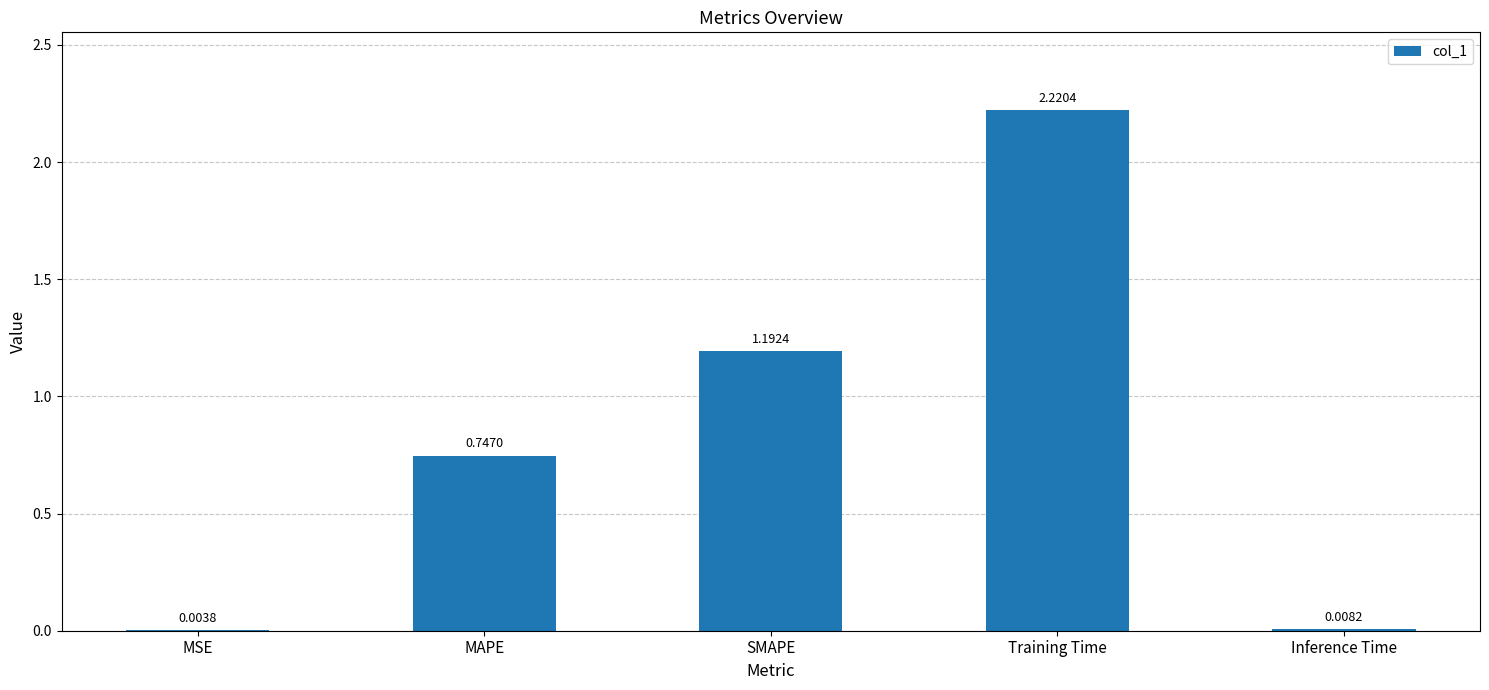

Between Training Time and MAPE, which is larger?

Training Time